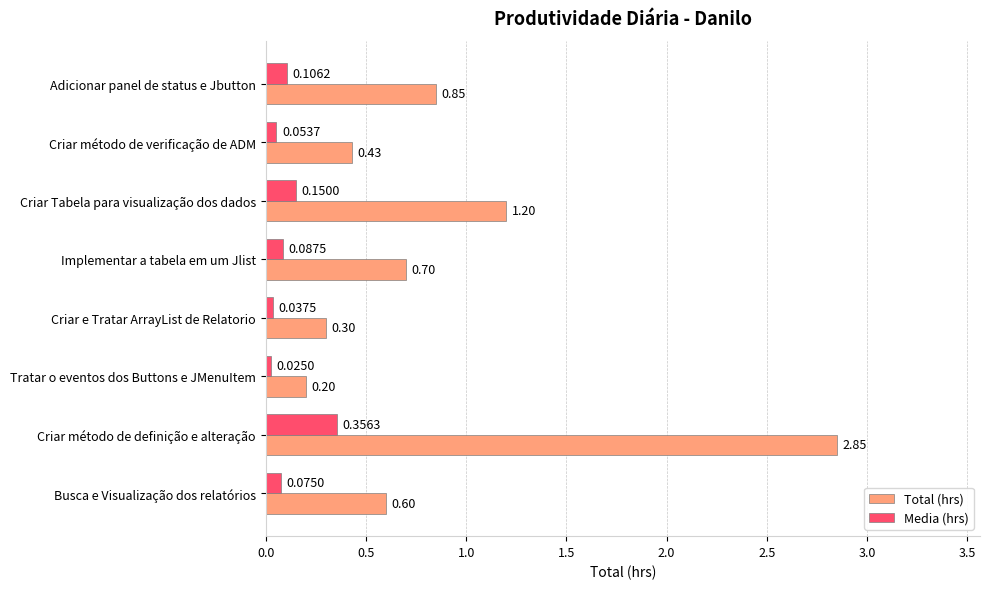

At Criar Tabela para visualização dos dados, list the series in order from smallest to largest.

Media (hrs), Total (hrs)